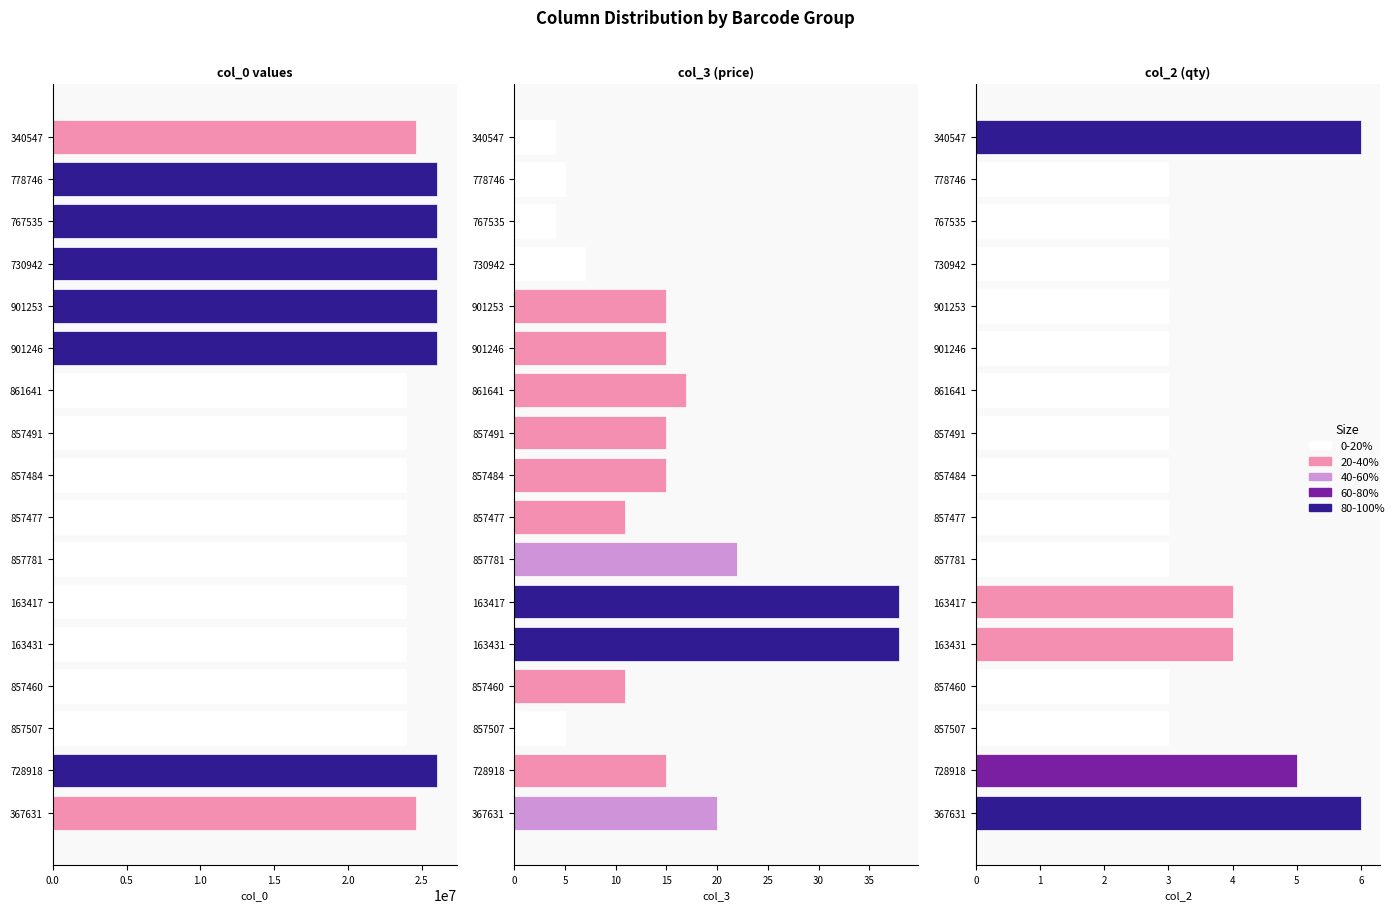

The col_3 series shows 38.0 at 12. True or false?

True